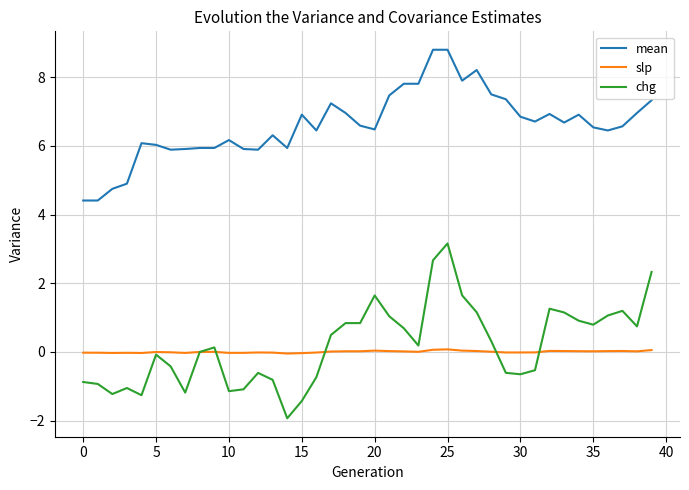

What is the minimum value shown in the chart?

-1.9